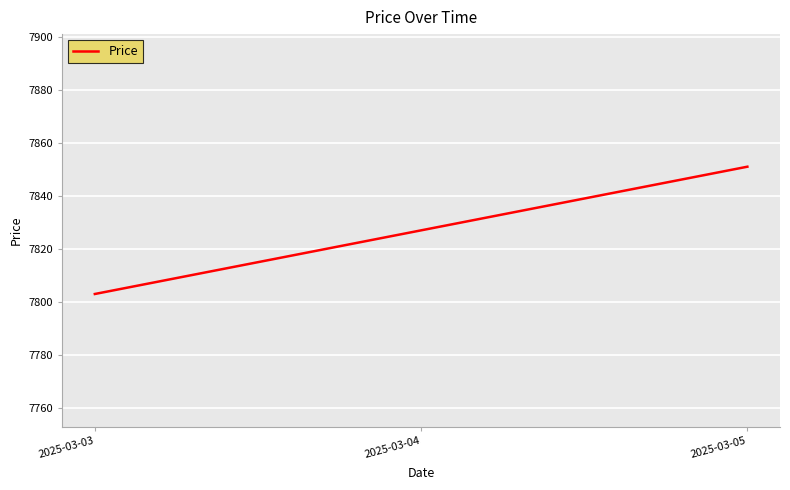

Read the value at 2025-03-04.

7827